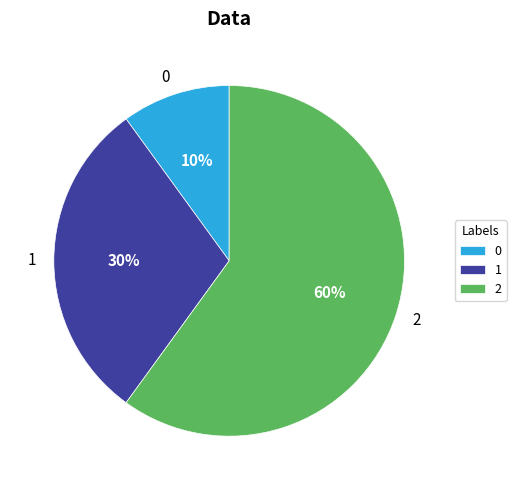

Approximately how many times larger is the value at 1 compared to 0?

3.0